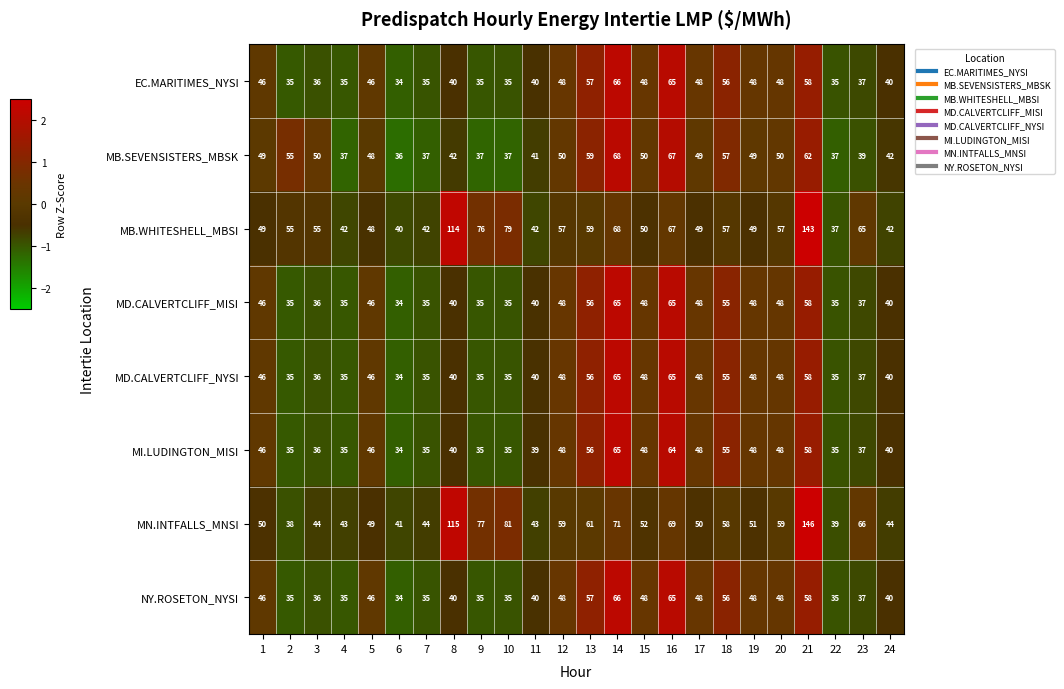

The value of MB.SEVENSISTERS_MBSK at 23 is 26. True or false?

False